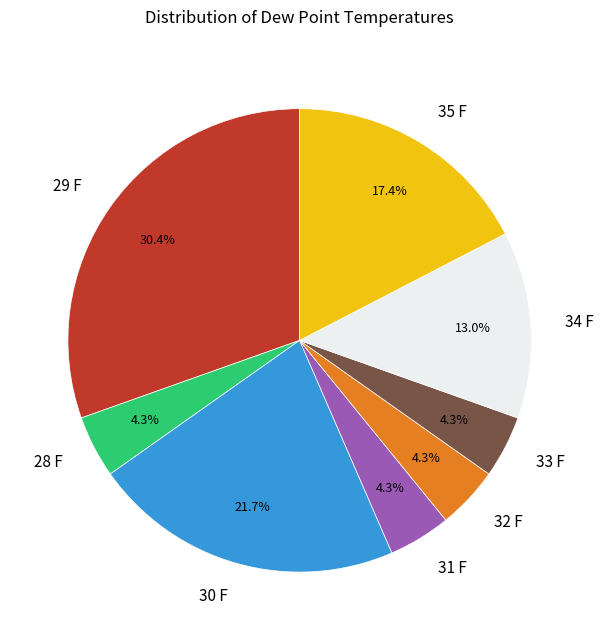

To the nearest percent, what is the average slice percentage?

12%